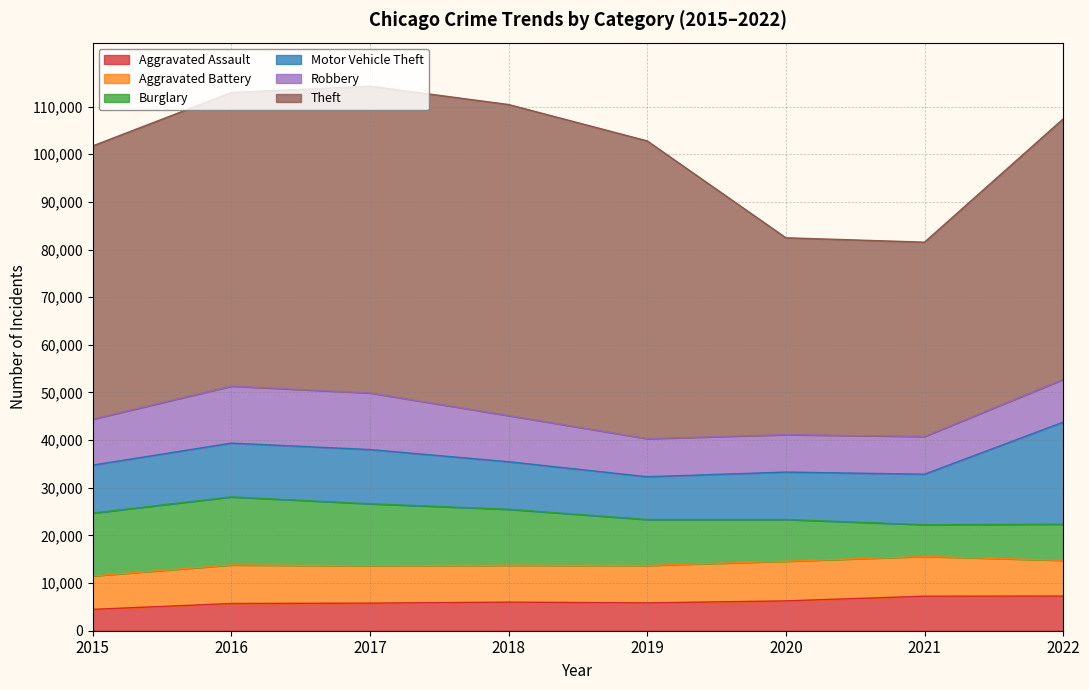

Rank the series by their maximum value, from lowest to highest.

Aggravated Assault, Aggravated Battery, Robbery, Burglary, Motor Vehicle Theft, Theft